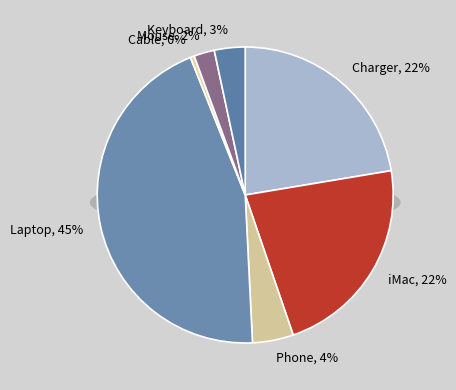

How many slices are in this pie chart?

7